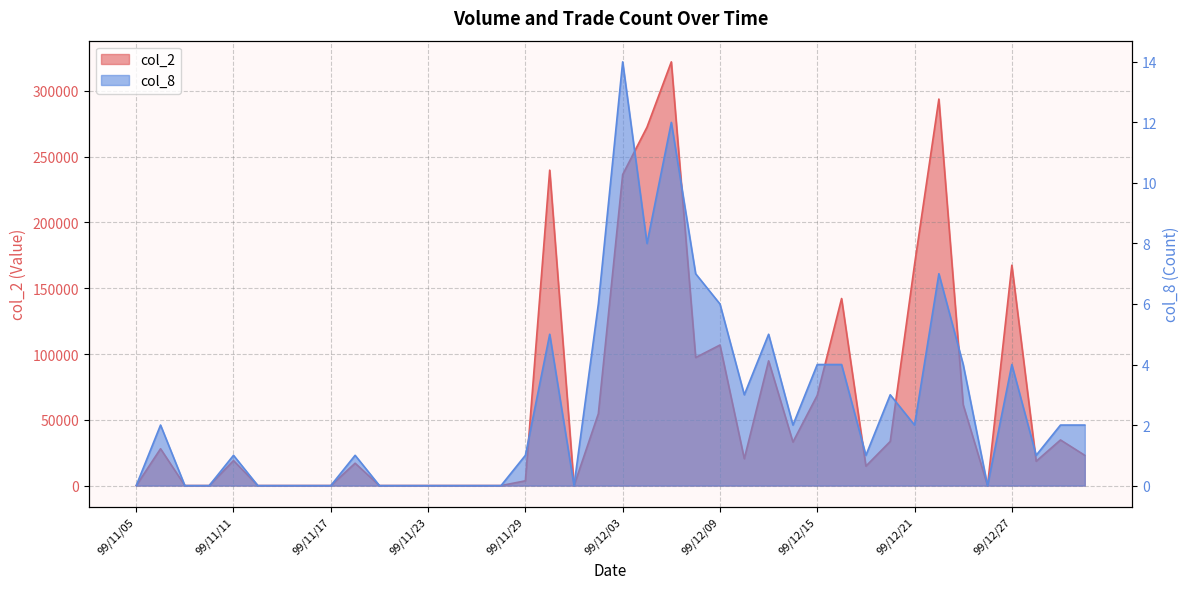

Where is the first local maximum for col_2?

99/11/08